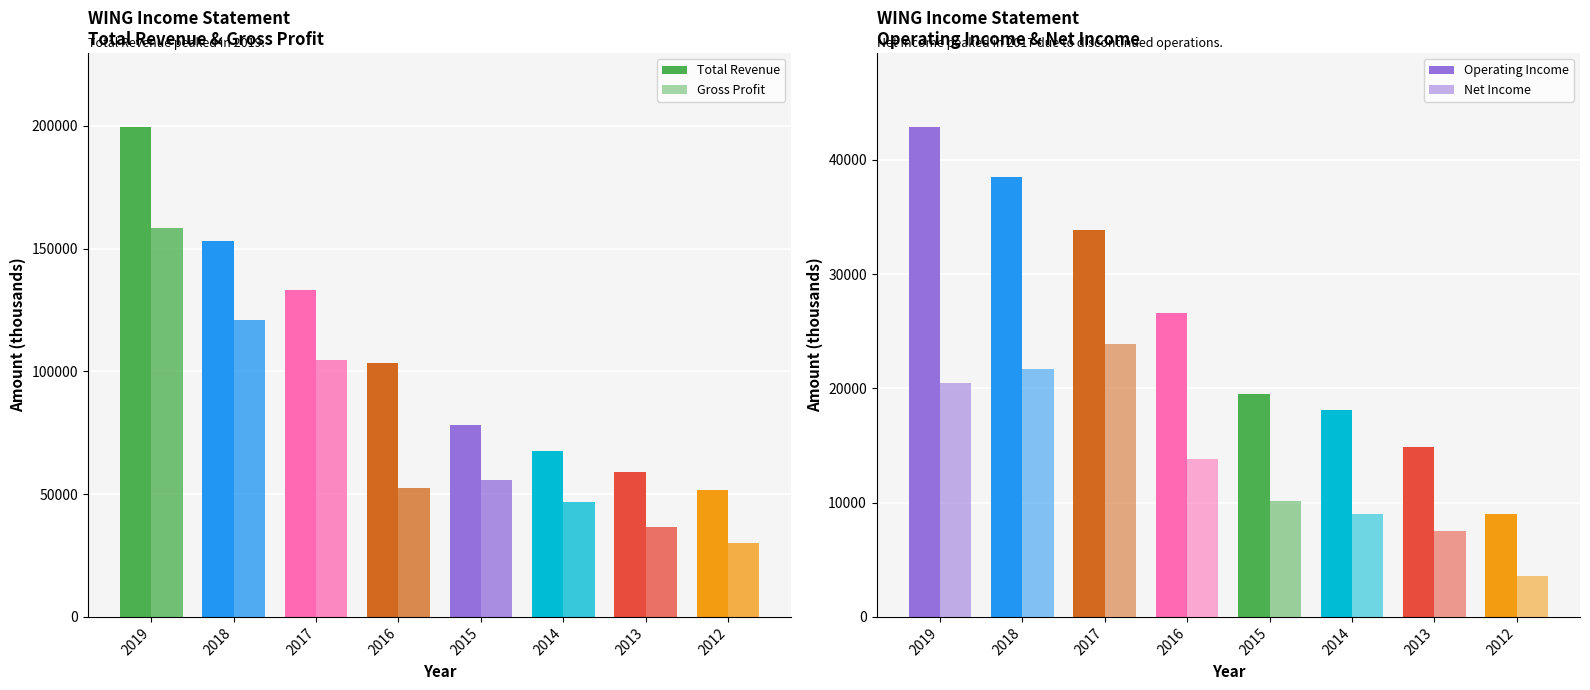

Reading left to right, transcribe all the data shown in this chart.

Total Revenue: 199700	153200	133300	103300	78000	67400	59000	51600
Gross Profit: 158600	121100	104600	52700	55800	47000	36800	30300
Operating Income: 42900	38500	33900	26600	19500	18100	14900	9000
Net Income: 20500	21700	23900	13800	10100	9000	7500	3600